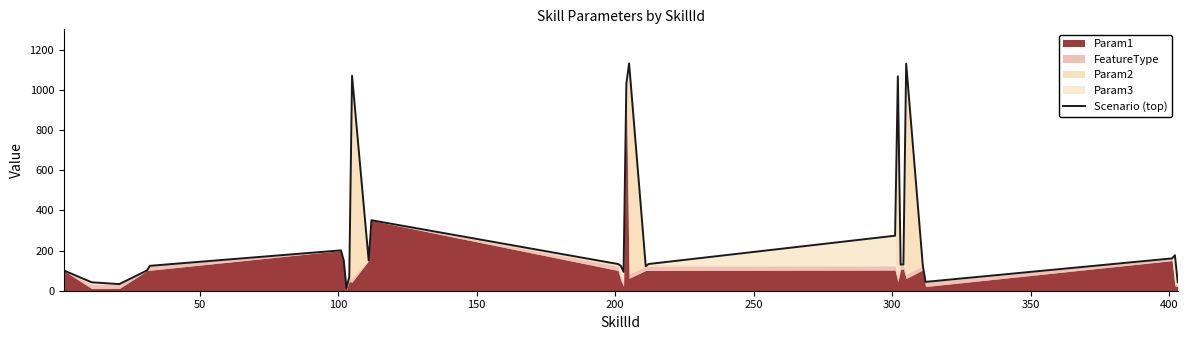

True or false: the data shows 12 at 350.

True